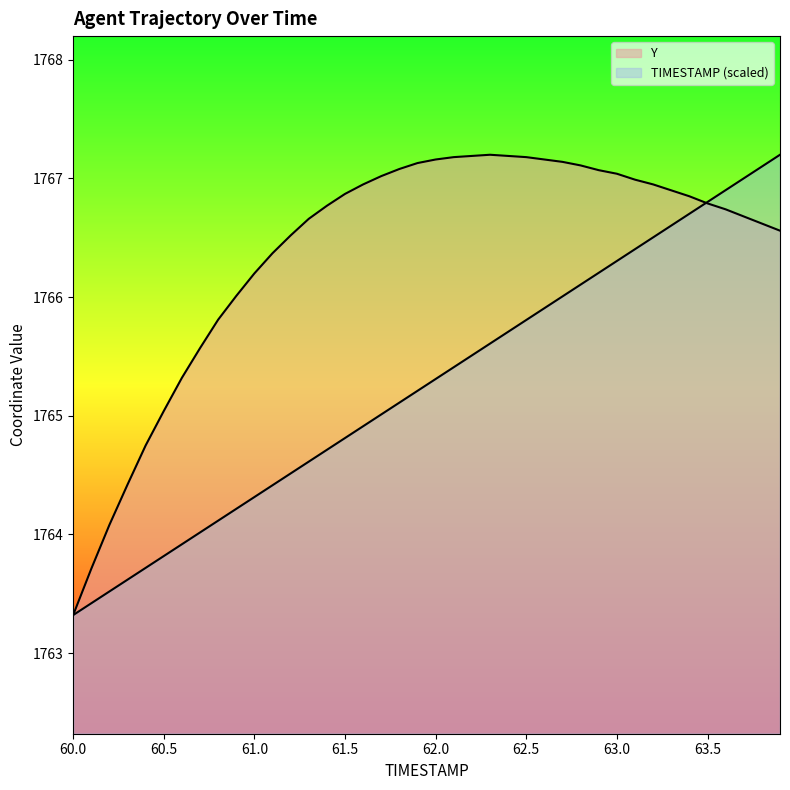

Where is Y nearest to the value 1765?

60.5